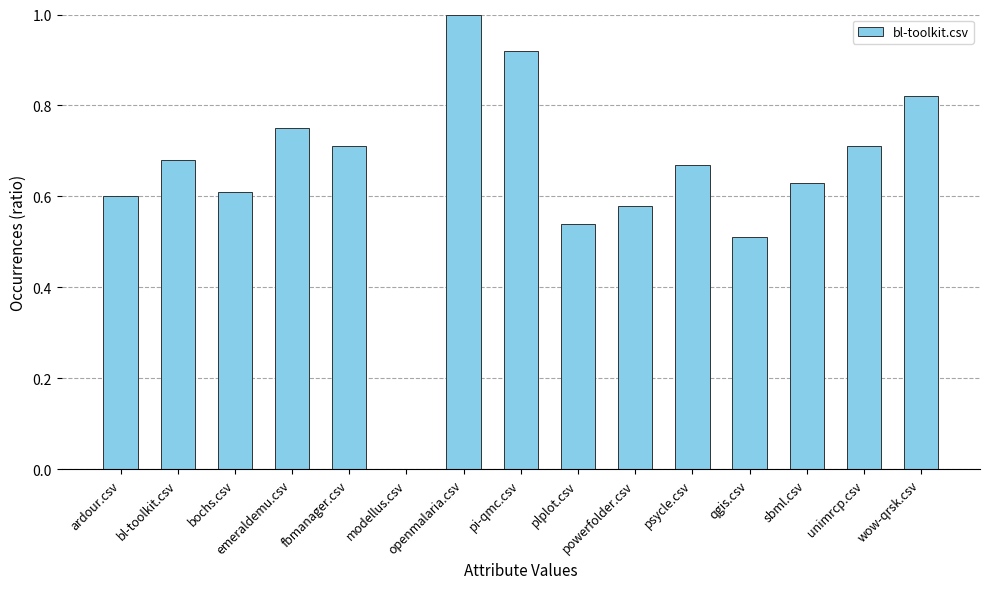

Which category has the highest value across all series?

openmalaria.csv